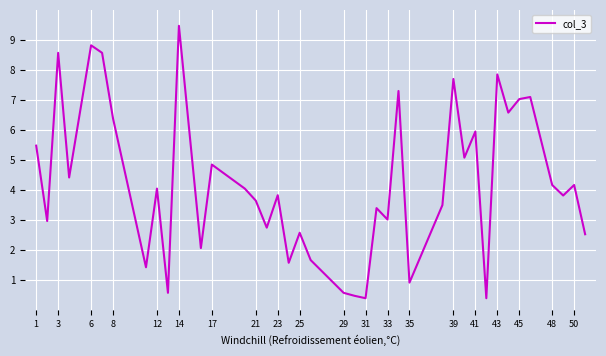

What is the difference between the maximum and minimum values?

9.1